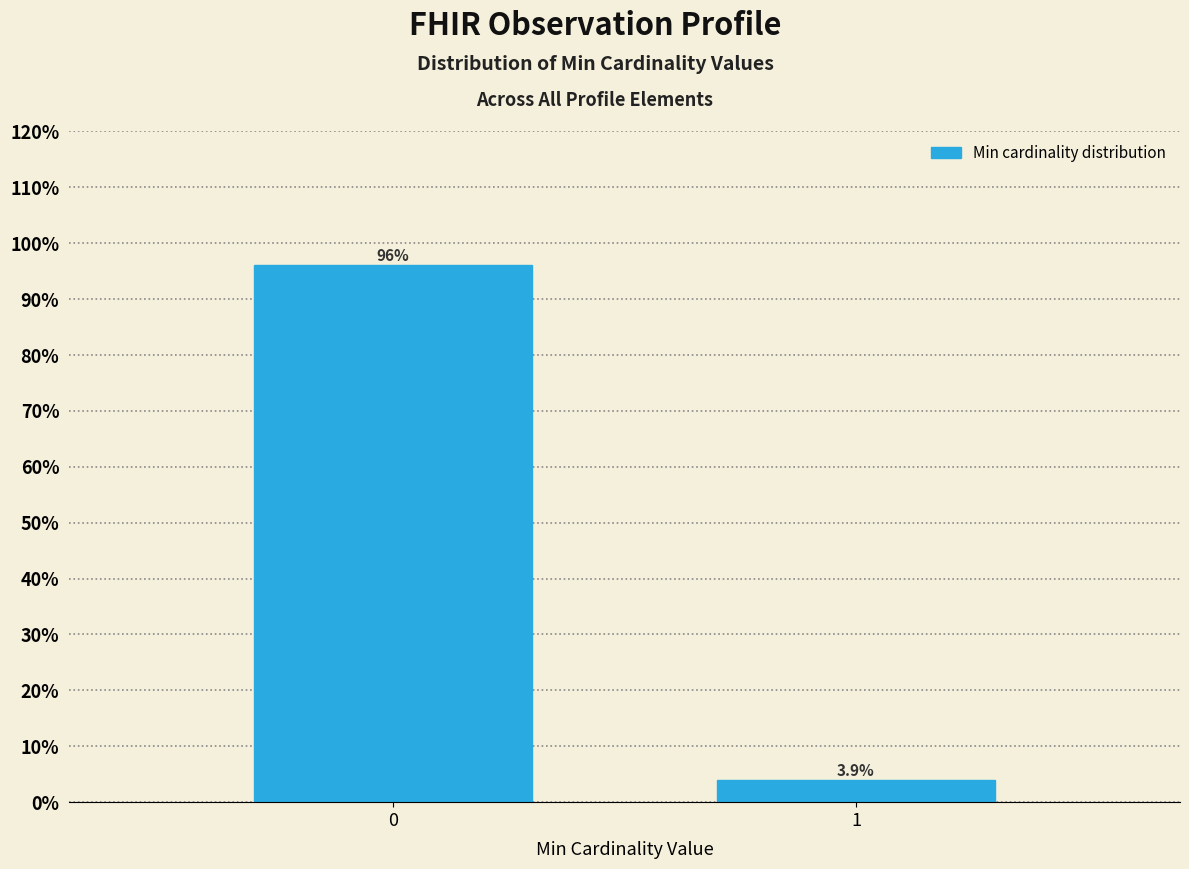

Reading left to right, transcribe all the data shown in this chart.

0=96.1	1=3.9